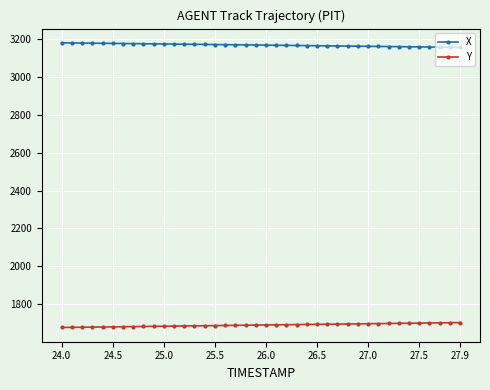

What is the minimum value shown in the chart?

1676.8